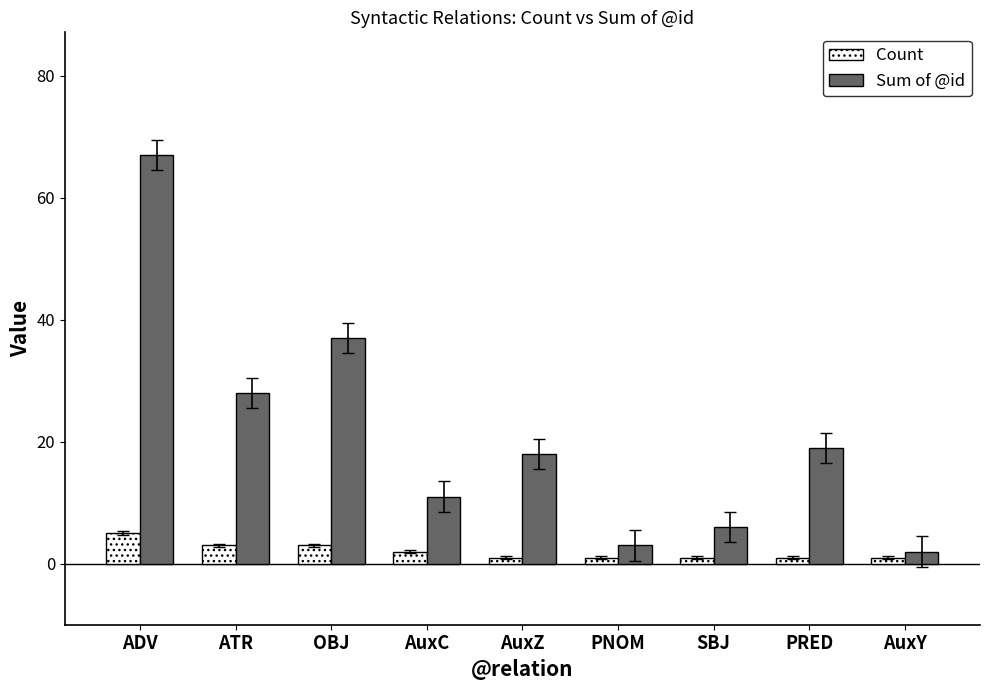

What is the greatest value displayed?

67